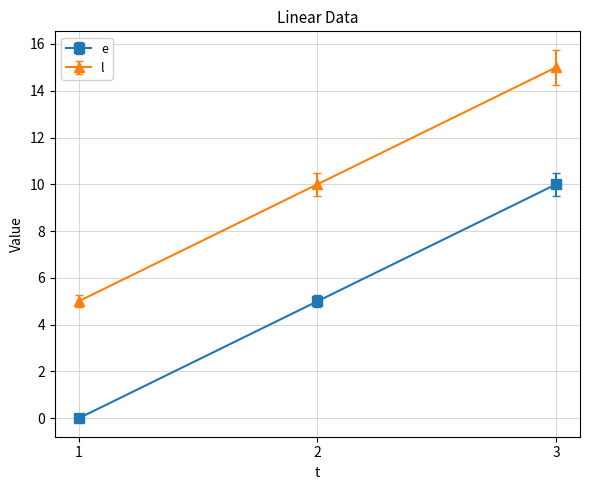

True or false: l has a value of 10 at 2.

True